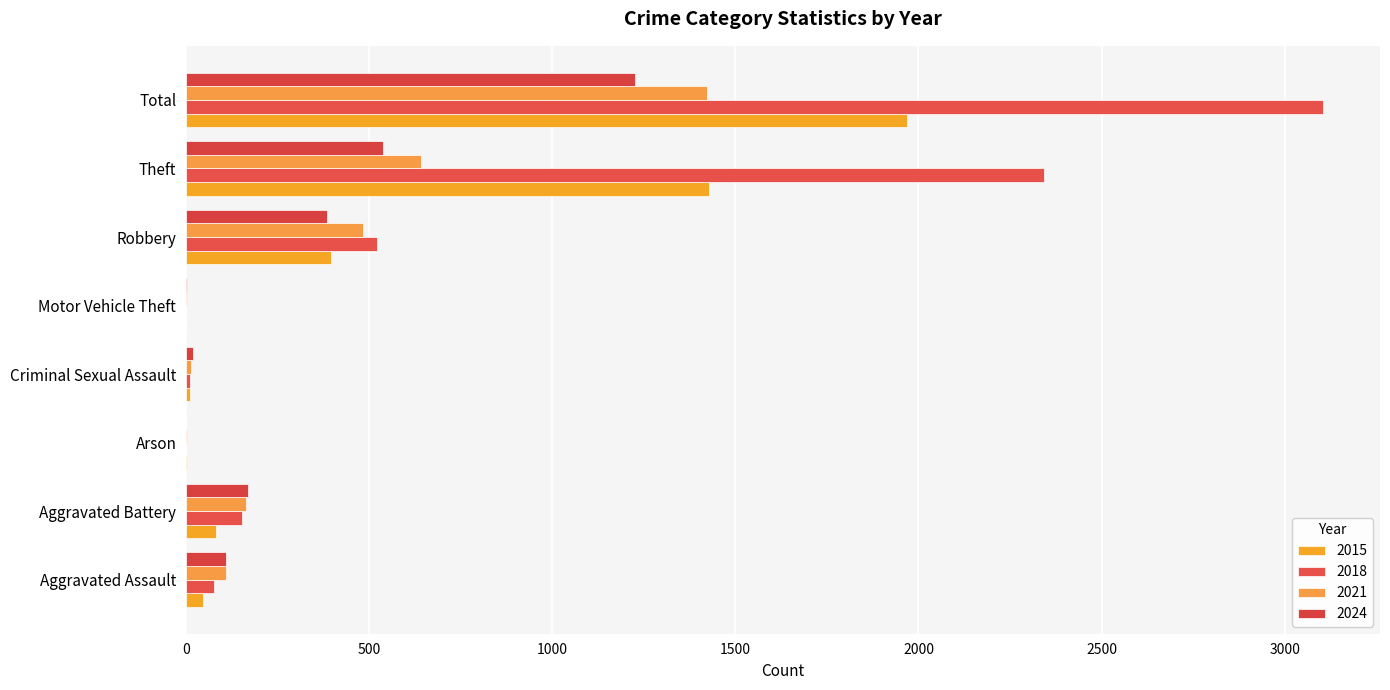

Read the 2021 value at Aggravated Battery.

163